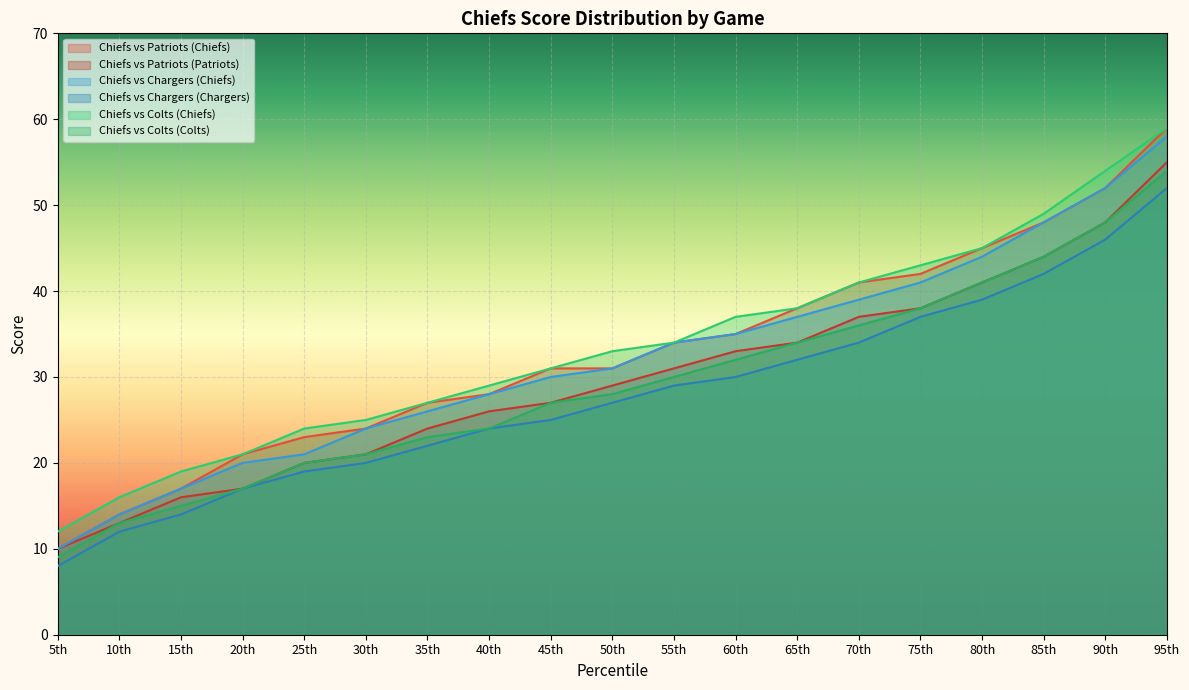

What is the spread (max minus min) of values at 70th?

7